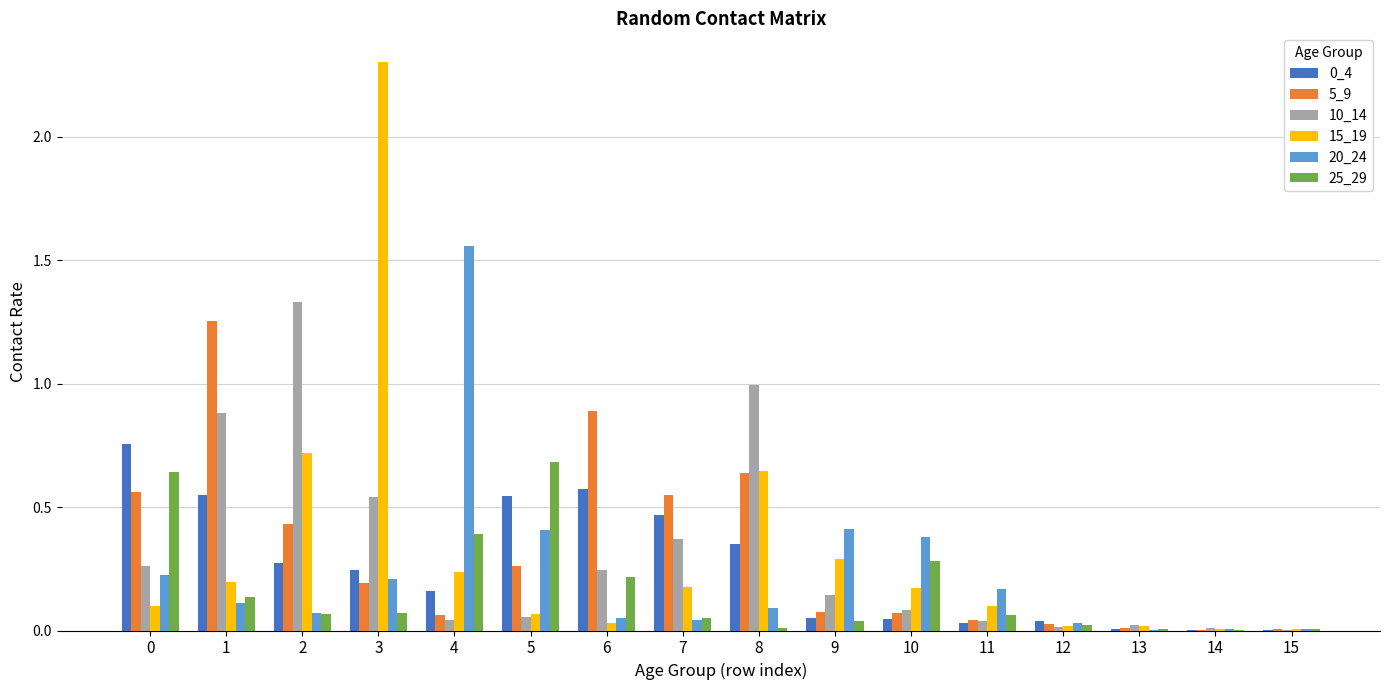

Is the value of 15_19 at 9 greater than the value of 20_24 at 0?

Yes